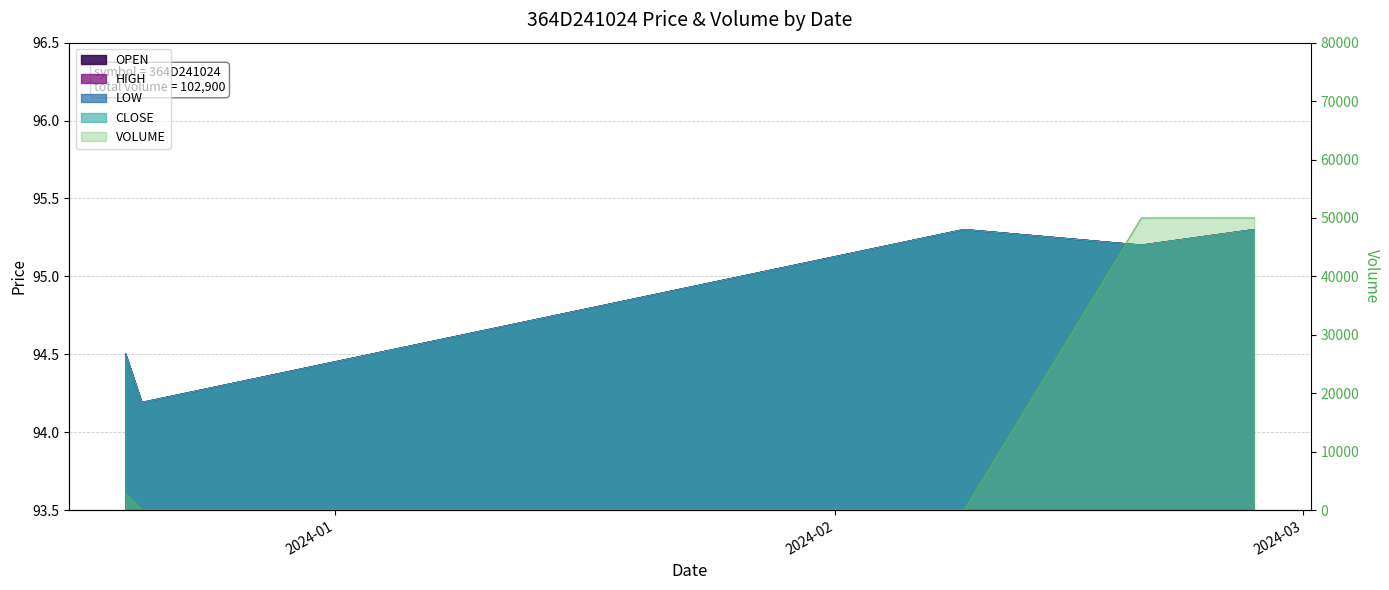

What is the label of the 2nd point from the right?

2024-02-20